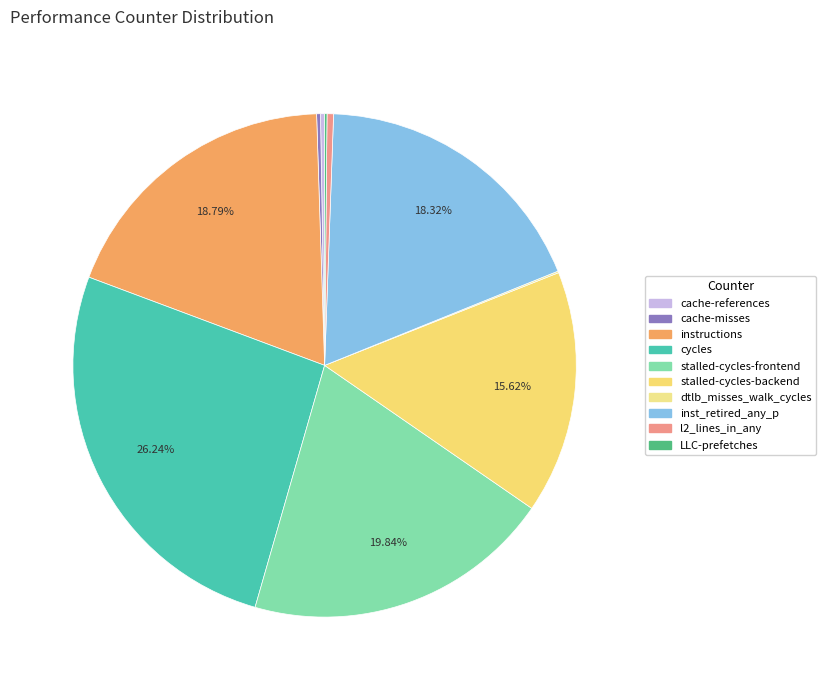

Does l2_lines_in_any represent more than half of the total?

No